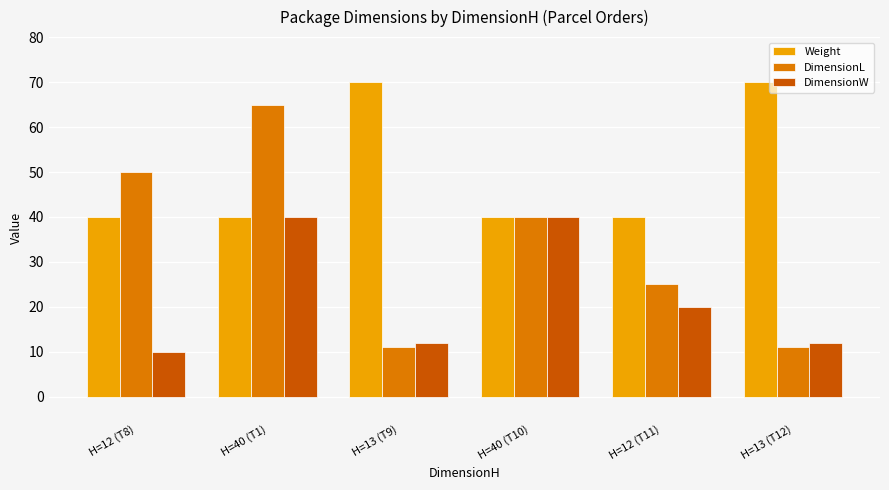

What is the smallest value displayed?

10